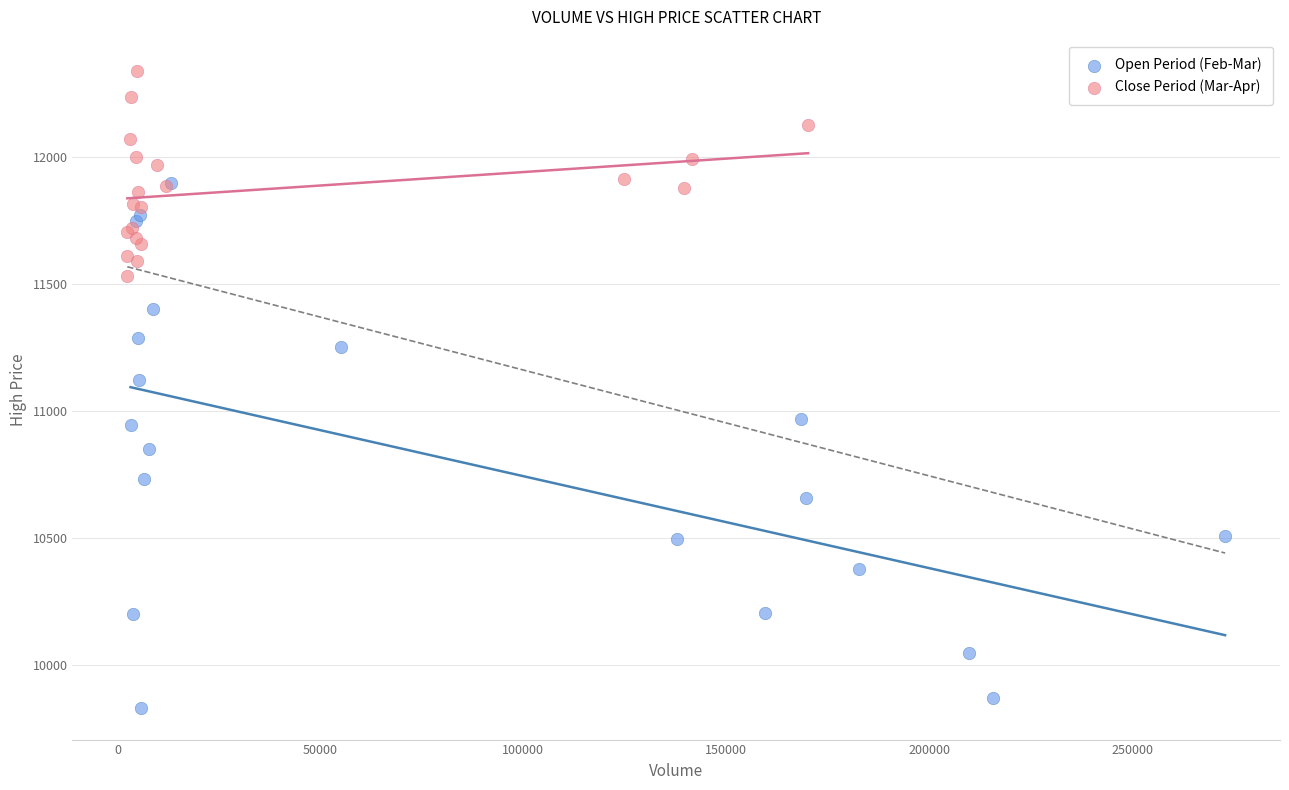

Which series contains the lowest Y value?

Open Period (Feb-Mar)